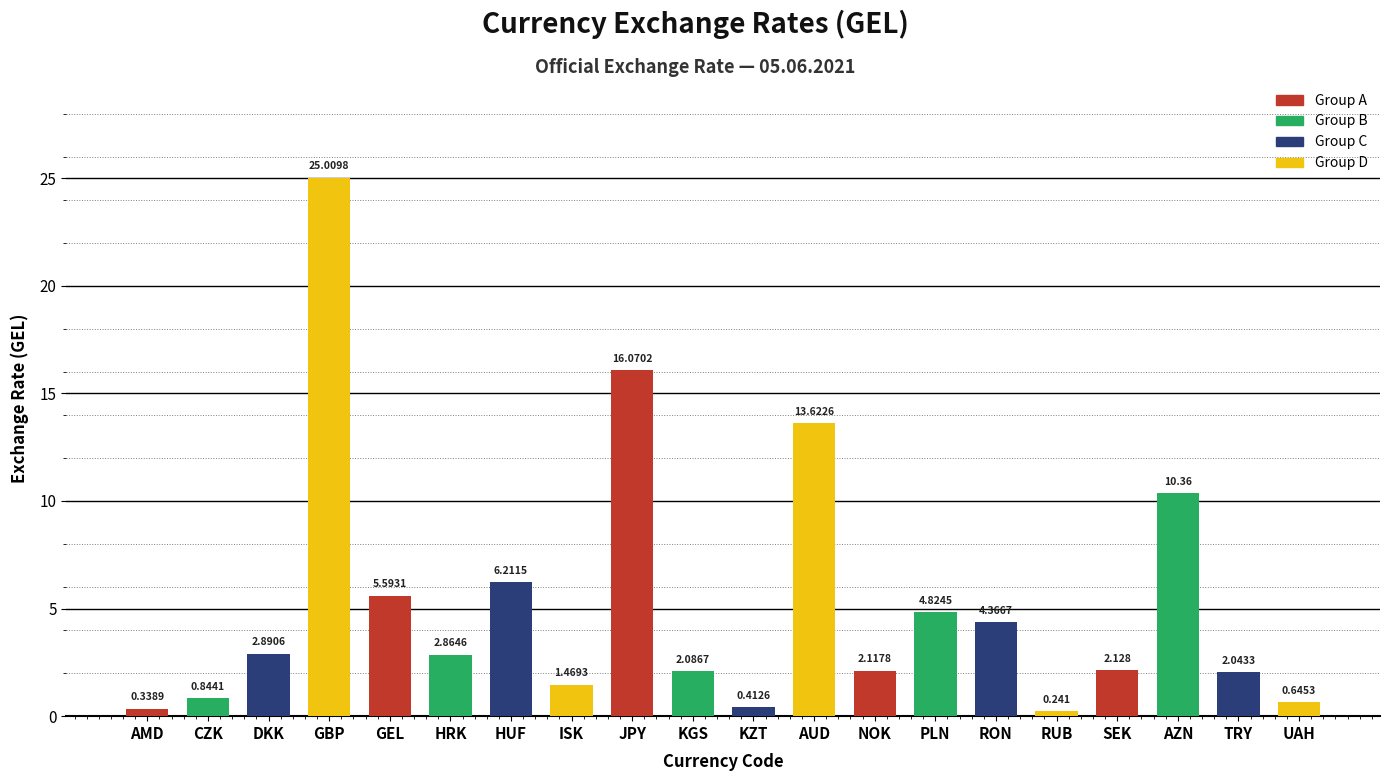

At which label does the data first exceed 2?

DKK